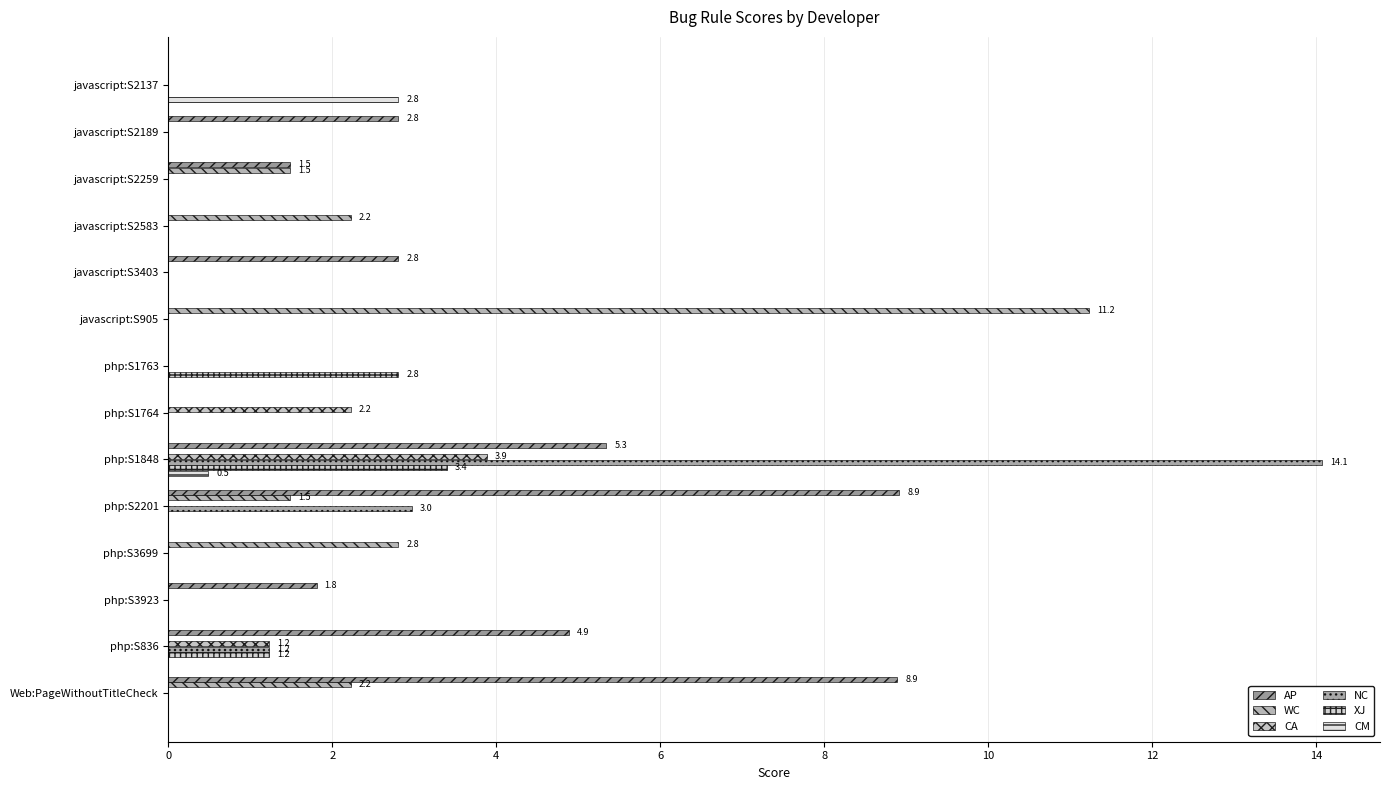

Reading left to right, transcribe all the data shown in this chart.

AP: 0.0	2.8	1.5	0.0	2.8	0.0	0.0	0.0	5.3	8.9	0.0	1.8	4.9	8.9
WC: 0.0	0.0	1.5	2.2	0.0	11.2	0.0	0.0	0.0	1.5	2.8	0.0	0.0	2.2
CA: 0.0	0.0	0.0	0.0	0.0	0.0	0.0	2.2	3.9	0.0	0.0	0.0	1.2	0.0
NC: 0.0	0.0	0.0	0.0	0.0	0.0	0.0	0.0	14.1	3.0	0.0	0.0	1.2	0.0
XJ: 0.0	0.0	0.0	0.0	0.0	0.0	2.8	0.0	3.4	0.0	0.0	0.0	1.2	0.0
CM: 2.8	0.0	0.0	0.0	0.0	0.0	0.0	0.0	0.5	0.0	0.0	0.0	0.0	0.0